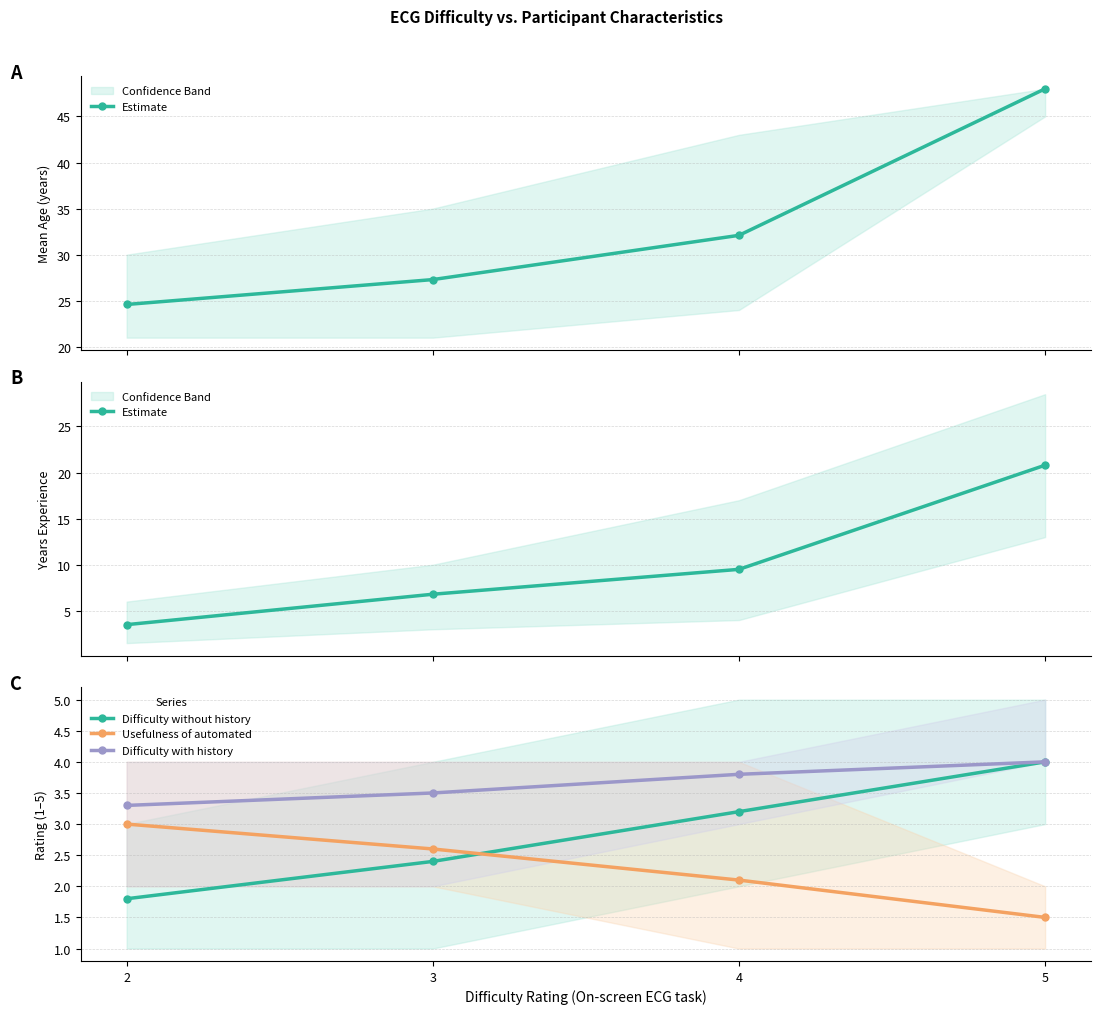

What is the lowest value of the Estimate series?

3.5